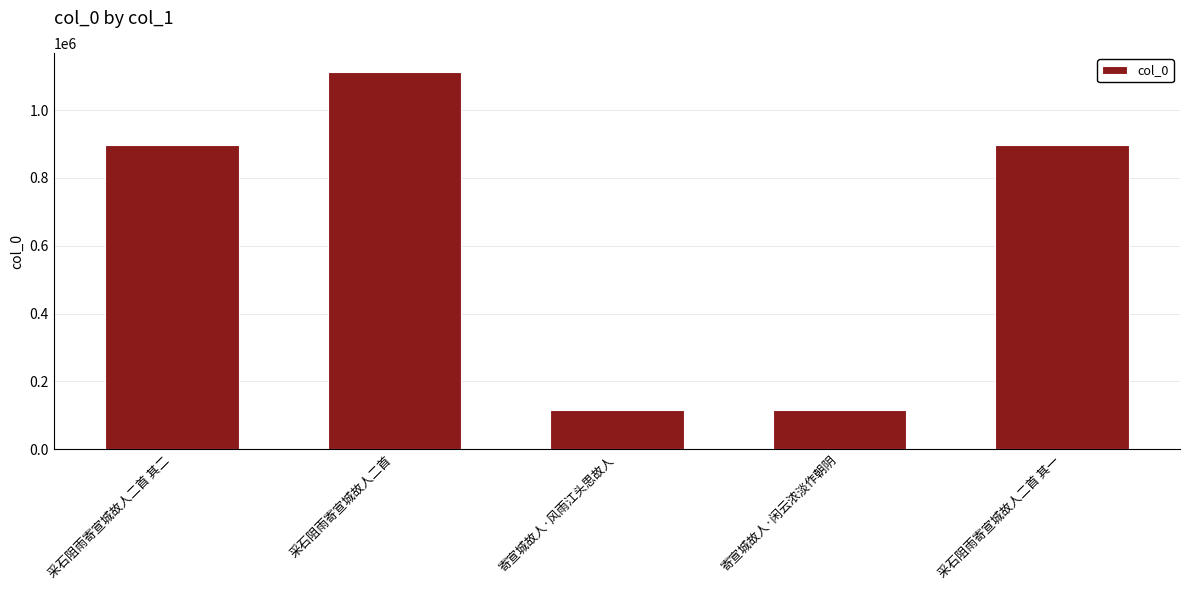

True or false: the data shows 204149 at 寄宣城故人·闲云浓淡作朝阴.

False